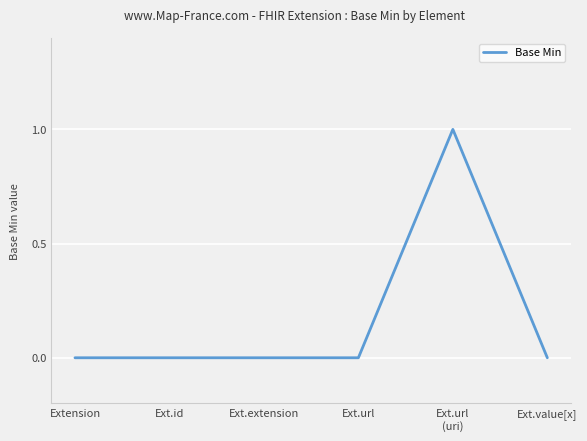

The chart shows a value of 0 at Ext.extension. True or false?

True